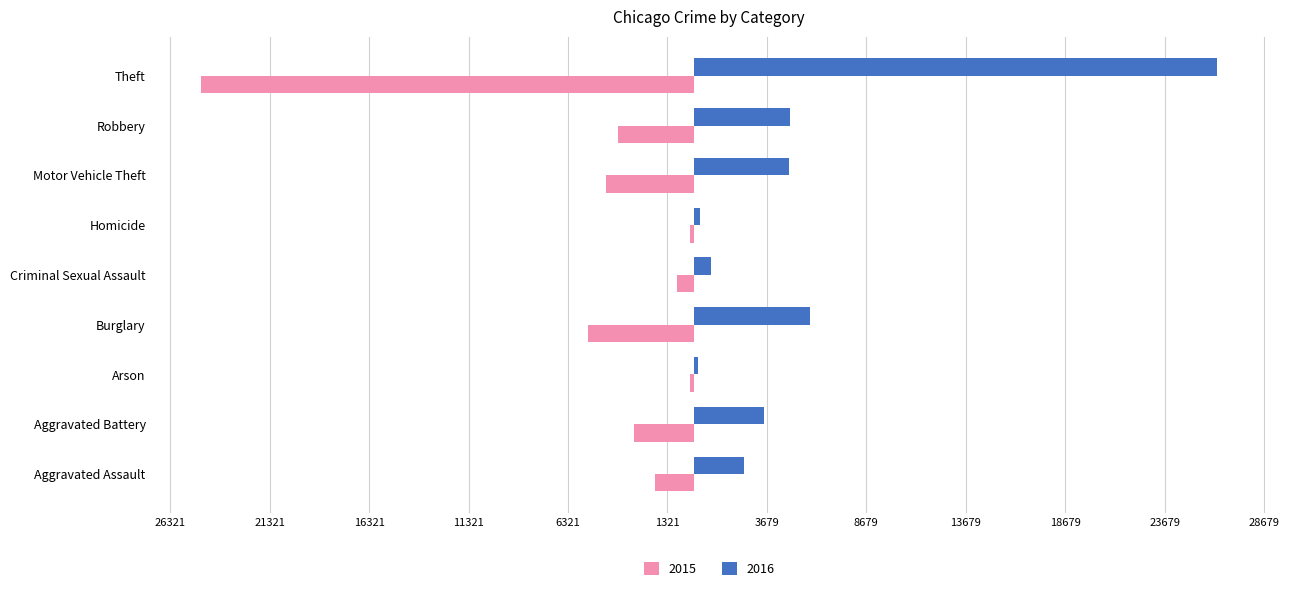

What are all the series names shown in the legend?

2015, 2016